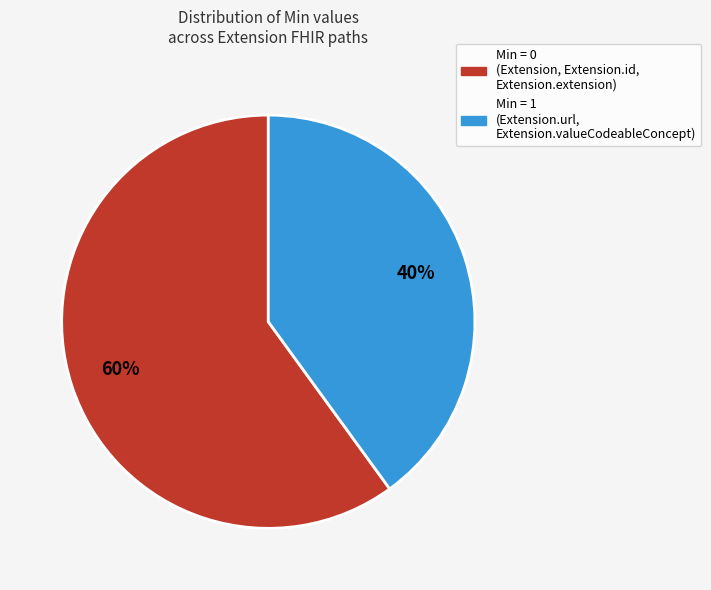

Is there a majority slice in this chart?

Yes